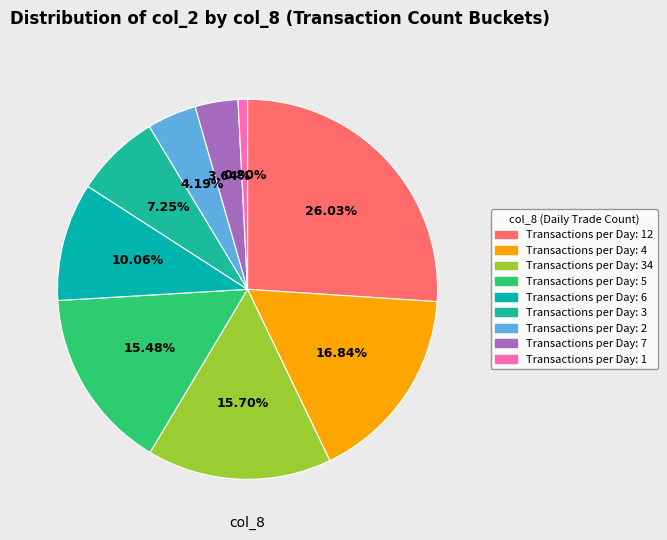

To the nearest percent, what is the average slice percentage?

11%